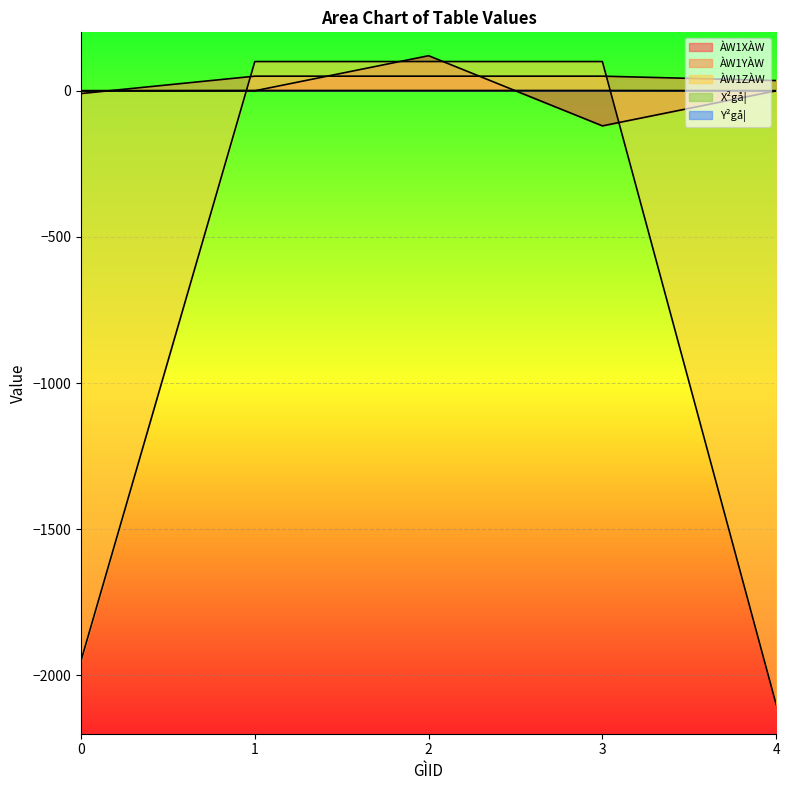

List the labels in order of ÀW1ZÀW value, largest first.

1, 2, 3, 0, 4